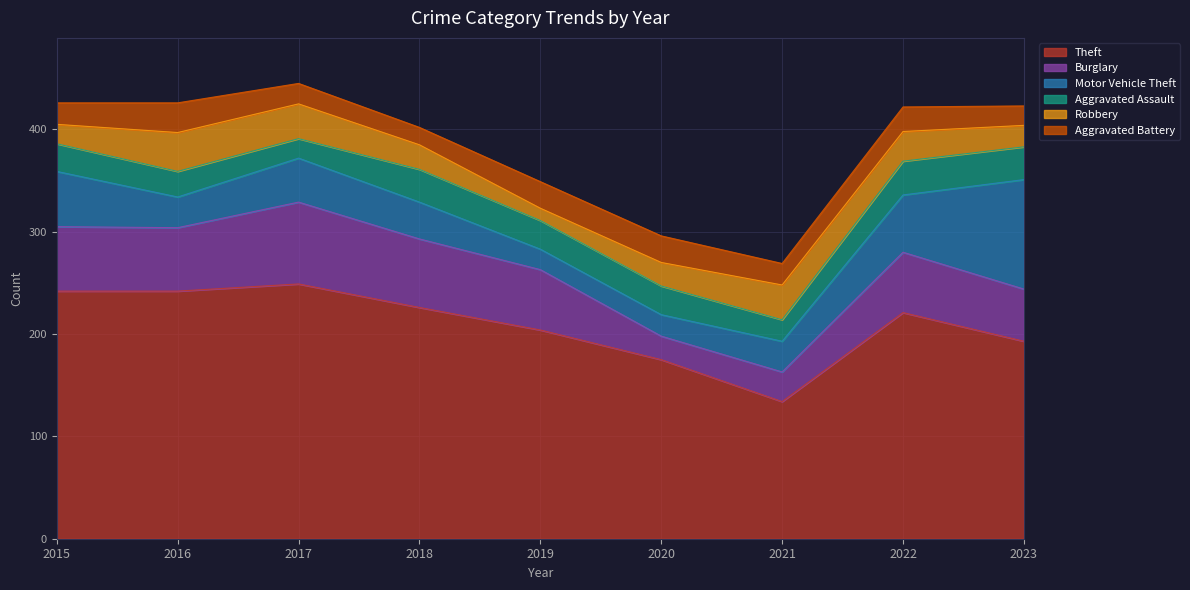

Does the chart display data point markers on the line(s)?

No